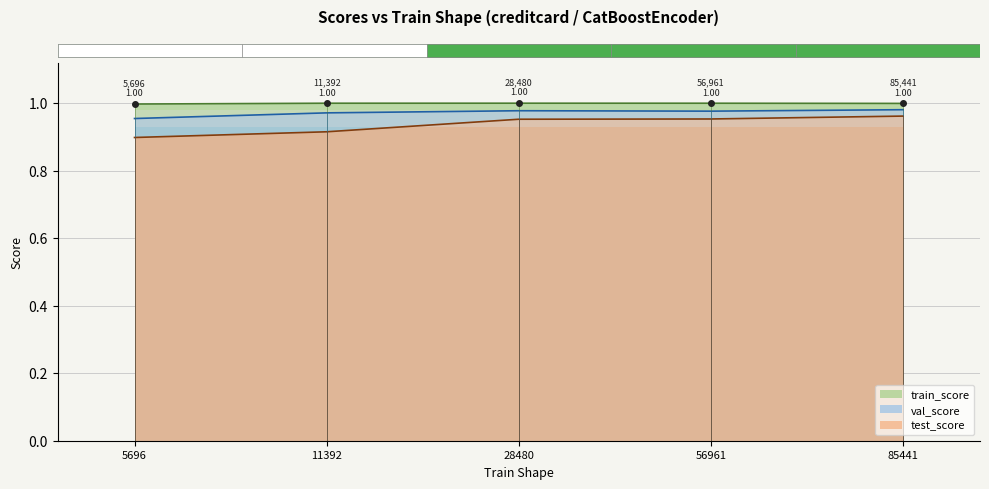

Which category has the highest value in the test_score series?

85441